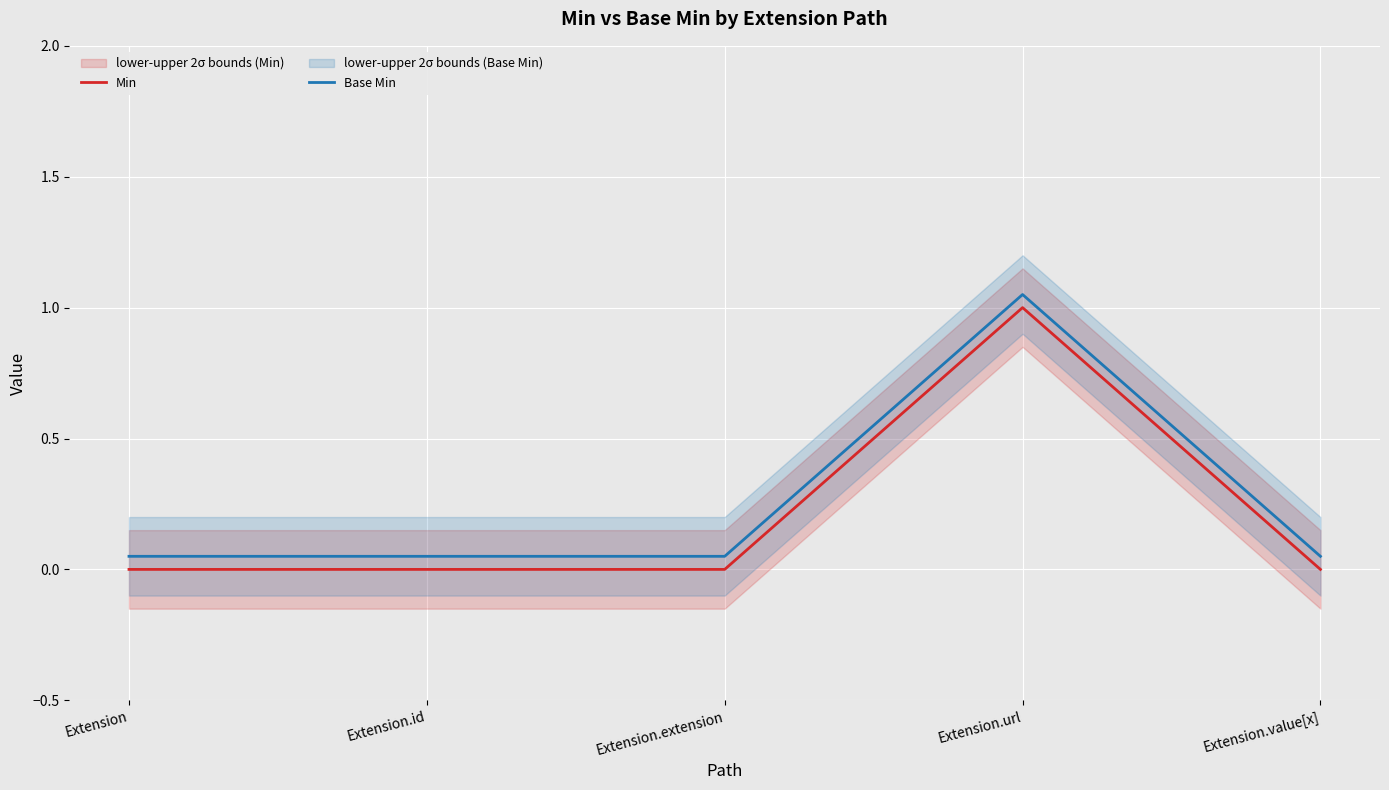

Reading left to right, list all the values displayed in this chart.

Min: 0.0	0.0	0.0	1.0	0.0
Base Min: 0.1	0.1	0.1	1.1	0.1